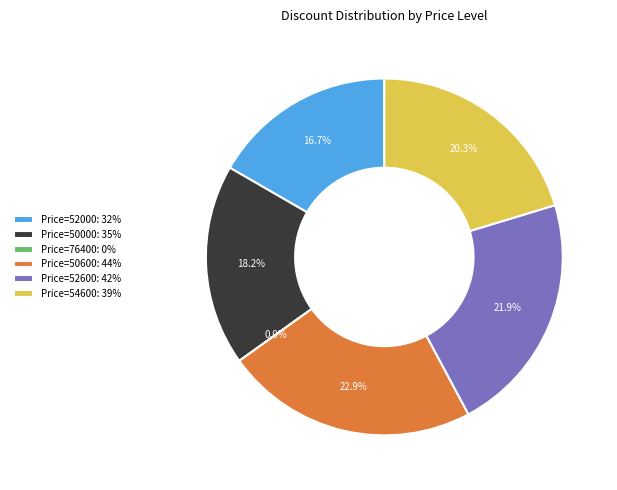

Does Price=52600 represent more than half of the total?

No